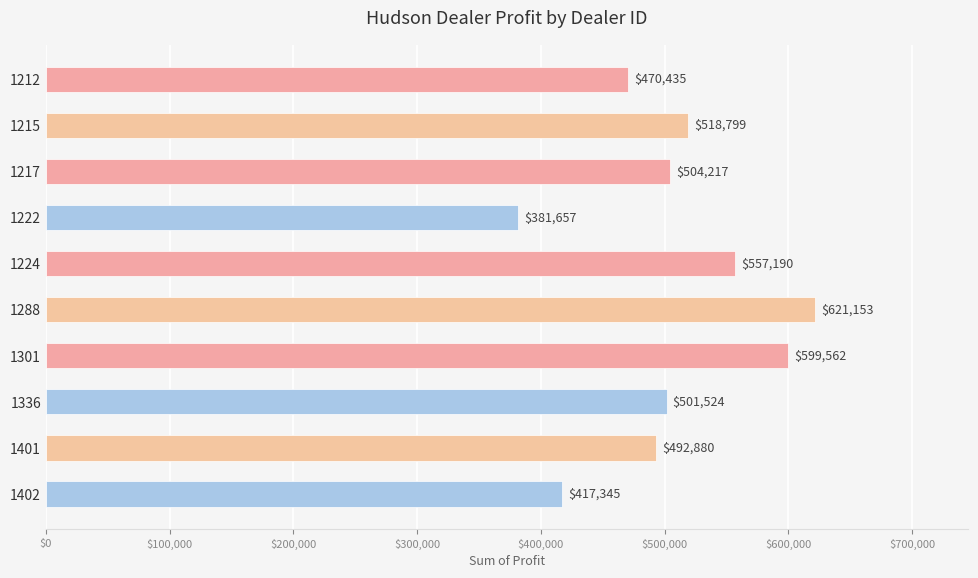

The chart shows a value of 728820.9 at 1224. True or false?

False